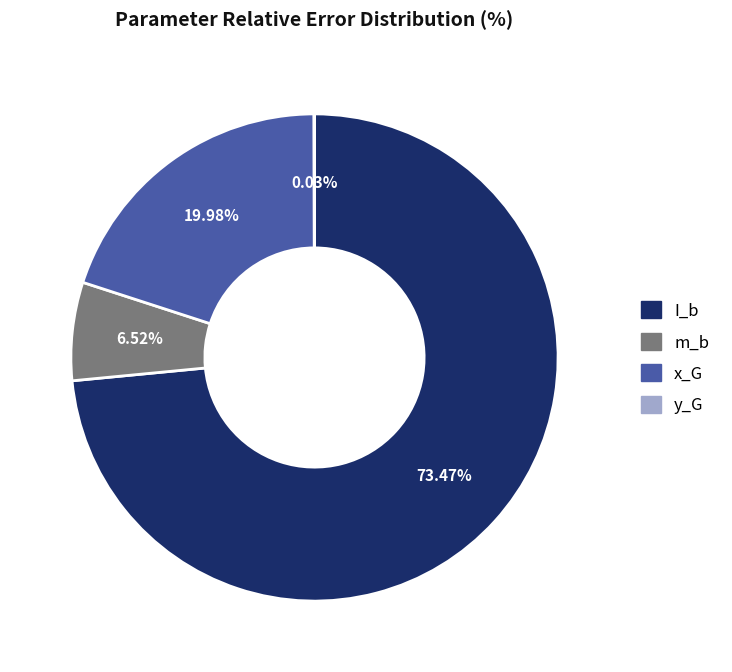

Does any single category account for the majority?

Yes